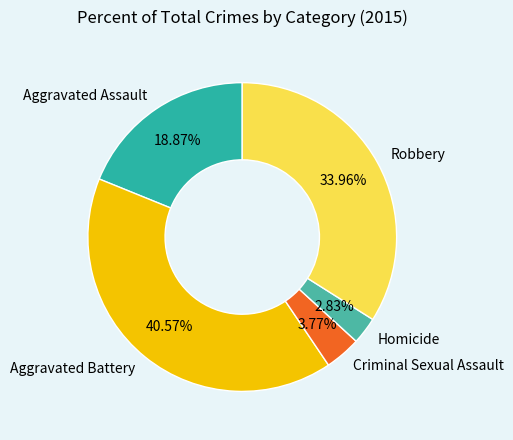

Which has a higher value, Robbery or Aggravated Battery?

Aggravated Battery